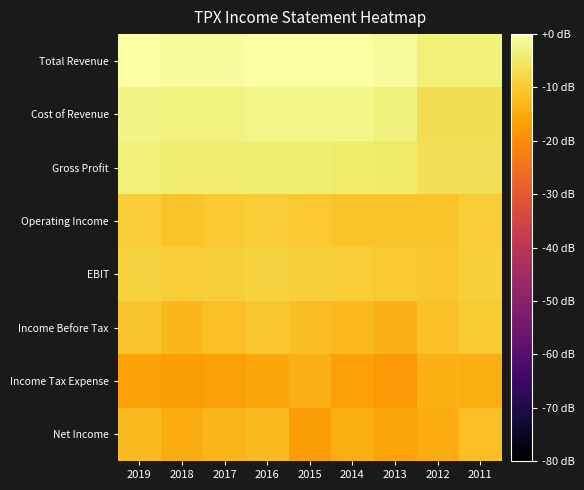

Reading left to right, extract all data points from this chart.

Total Revenue: 2019=-0.1	2018=-0.7	2017=-0.7	2016=-0.1	2015=0.0	2014=-0.2	2013=-1.1	2012=-3.5	2011=-3.5
Cost of Revenue: 2019=-2.5	2018=-3.1	2017=-3.1	2016=-2.5	2015=-2.2	2014=-2.3	2013=-3.4	2012=-6.6	2011=-6.7
Gross Profit: 2019=-3.7	2018=-4.4	2017=-4.4	2016=-3.9	2015=-4.0	2014=-4.4	2013=-4.9	2012=-6.4	2011=-6.3
Operating Income: 2019=-9.6	2018=-10.9	2017=-10.2	2016=-9.4	2015=-10.1	2014=-11.0	2013=-11.1	2012=-11.0	2011=-9.7
EBIT: 2019=-8.5	2018=-9.6	2017=-9.2	2016=-8.6	2015=-9.4	2014=-9.6	2013=-10.0	2012=-10.5	2011=-9.3
Income Before Tax: 2019=-10.7	2018=-12.8	2017=-11.7	2016=-10.5	2015=-12.2	2014=-12.6	2013=-13.9	2012=-11.4	2011=-9.8
Income Tax Expense: 2019=-16.3	2018=-17.5	2017=-16.7	2016=-15.6	2015=-14.0	2014=-16.9	2013=-18.1	2012=-14.1	2011=-14.6
Net Income: 2019=-12.2	2018=-15.0	2017=-13.2	2016=-12.2	2015=-16.9	2014=-14.6	2013=-16.0	2012=-14.7	2011=-11.6